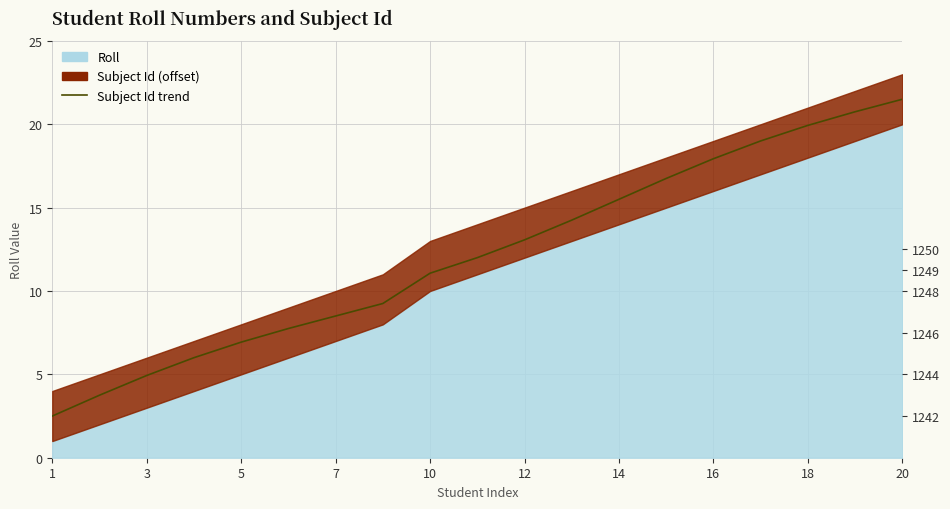

Reading right to left, transcribe all the data shown in this chart.

21.5	20.8	19.9	19.0	17.9	16.8	15.5	14.2	13.1	12.0	11.1	9.2	8.5	7.8	6.9	6.0	4.9	3.8	2.5